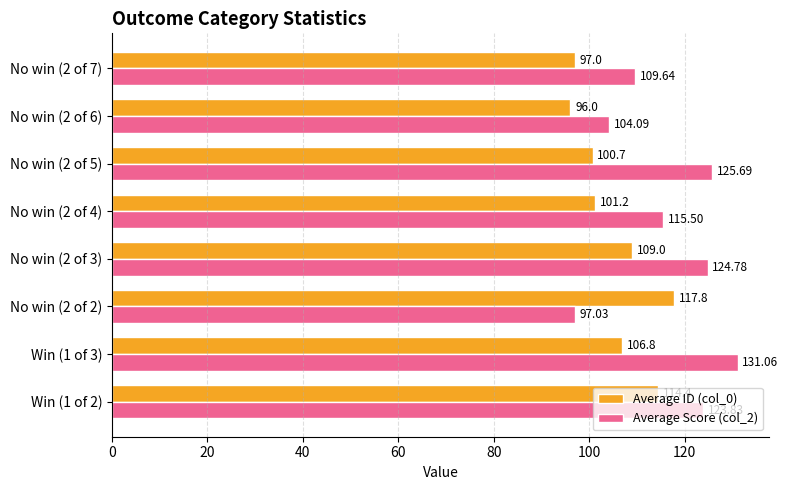

Count the number of categories in the chart.

8